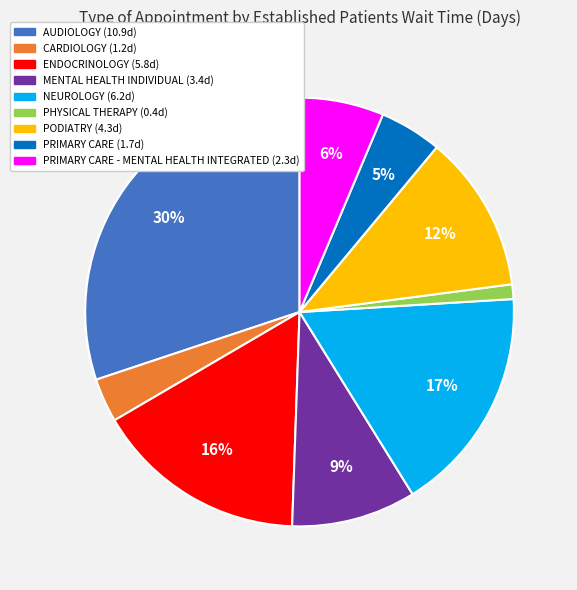

Is there a majority slice in this chart?

No